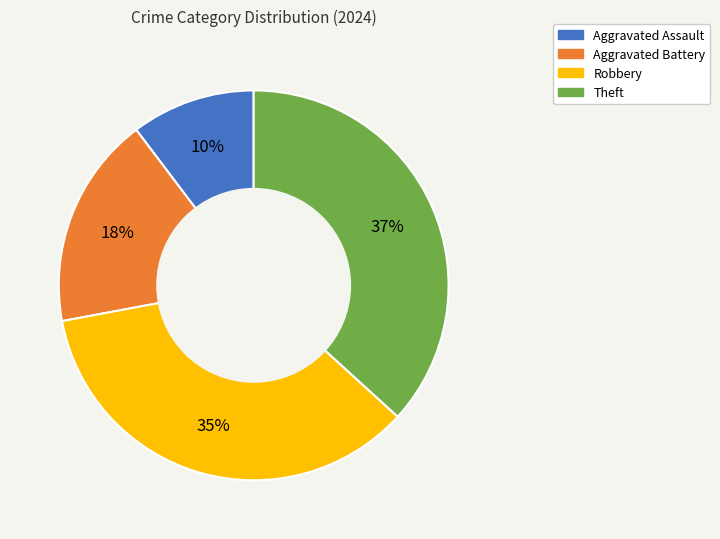

Which has a higher value, Robbery or Theft?

Theft